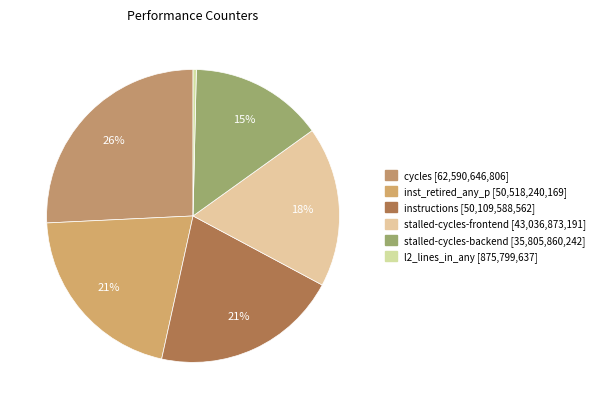

Count the number of slices in the pie.

6